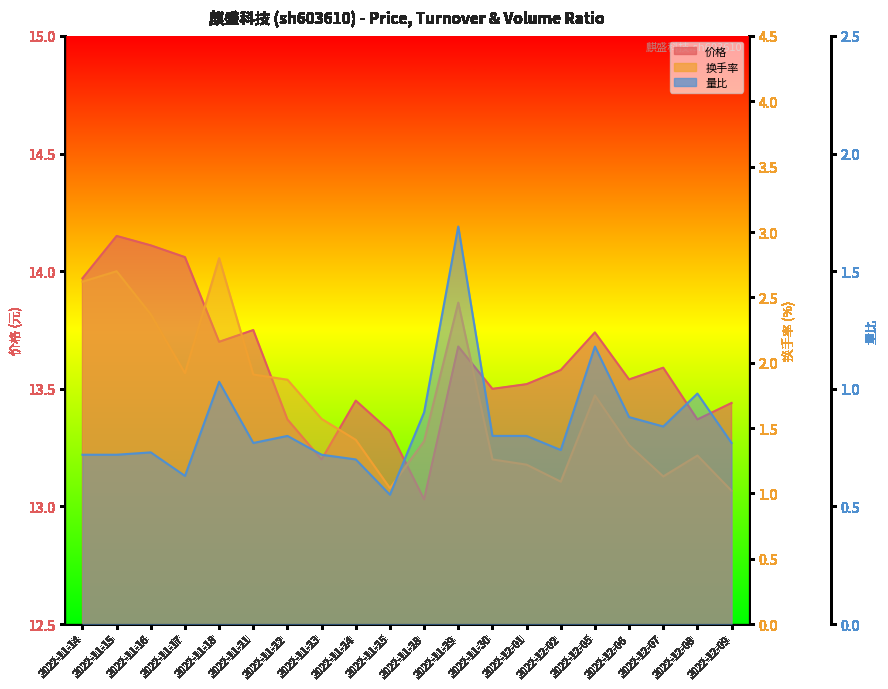

What position from the right is 2022-12-07?

3